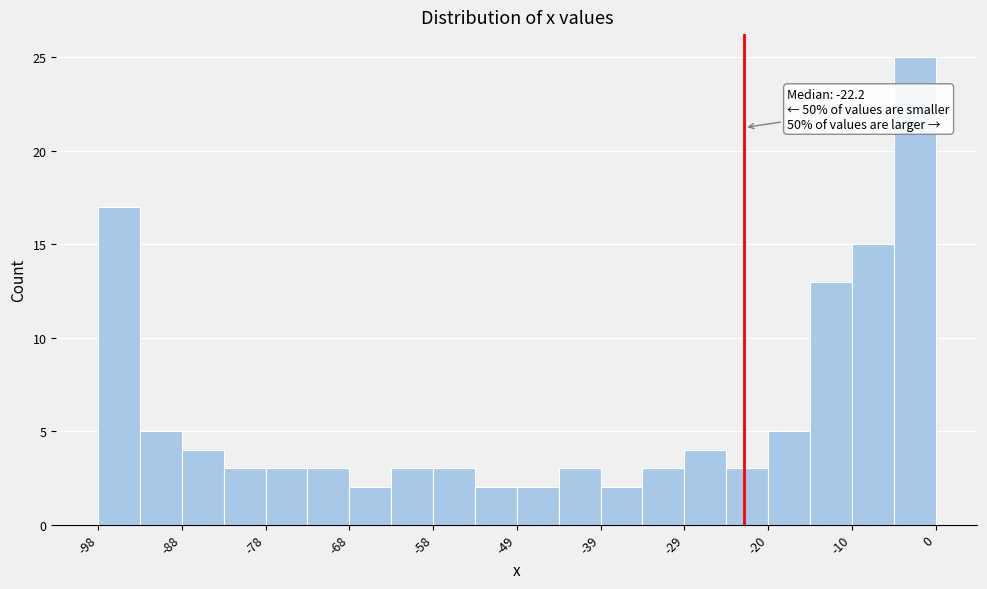

Over which range of the x-axis is the bar tallest?

-5 to 0